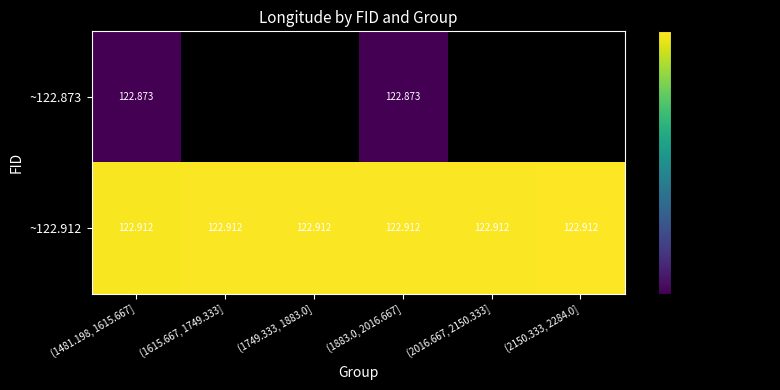

Is the value of ~122.873 at (1883.0, 2016.667] greater than the value of ~122.912 at (2150.333, 2284.0]?

No